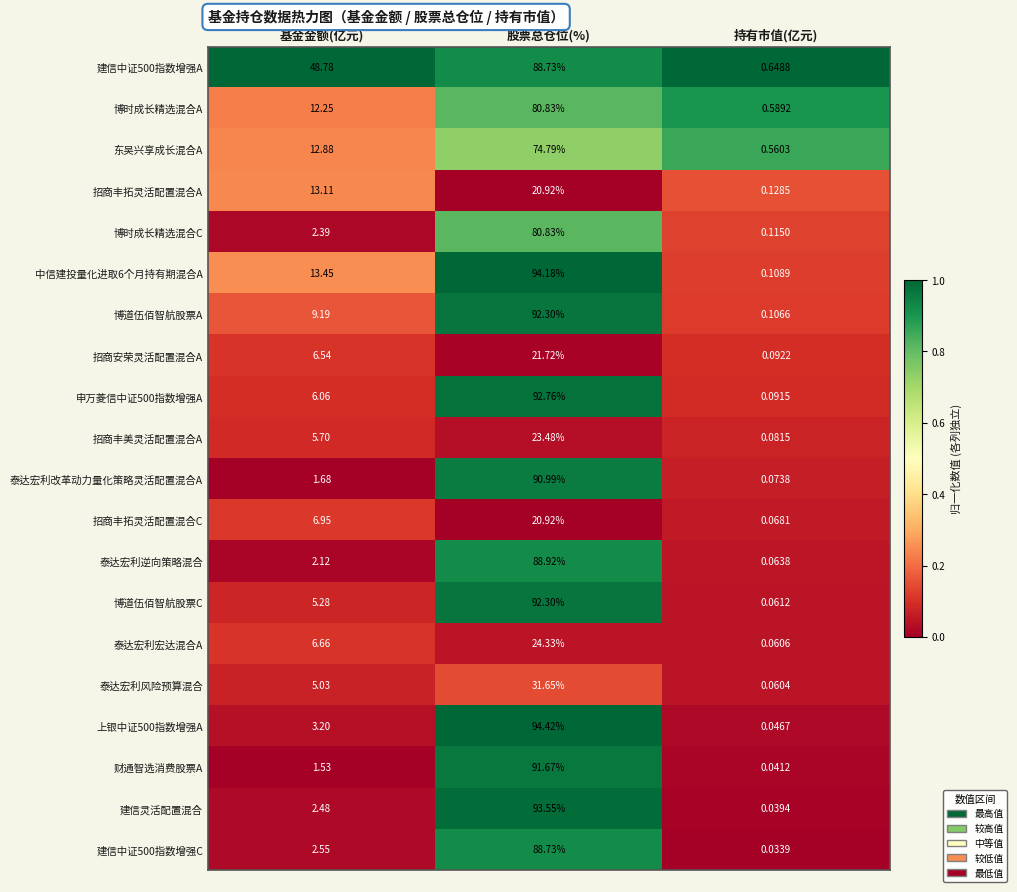

Which label corresponds to the largest value in the chart?

股票总仓位(%)